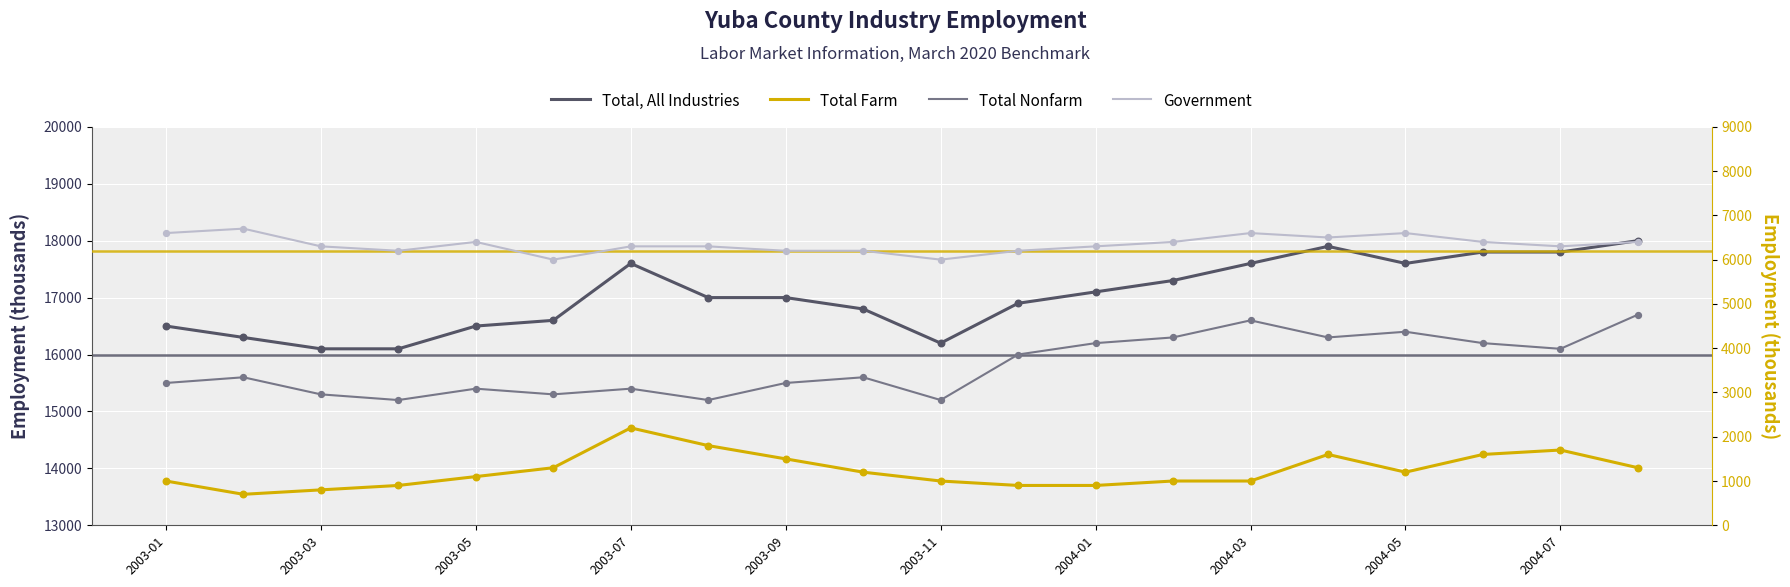

At how many categories does at least one series exceed 6547?

20